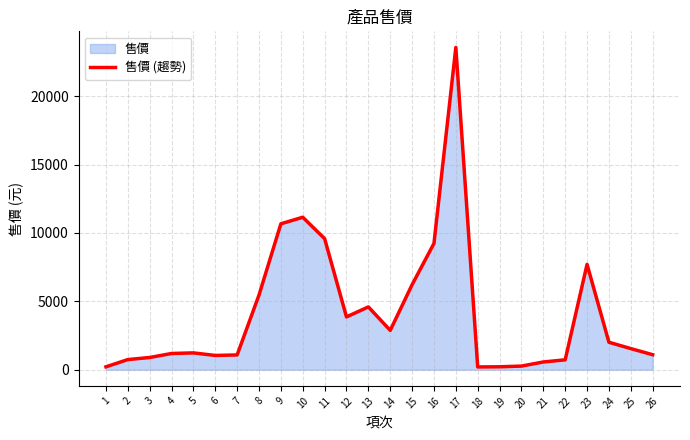

True or false: the data shows 10458 at 23.

False